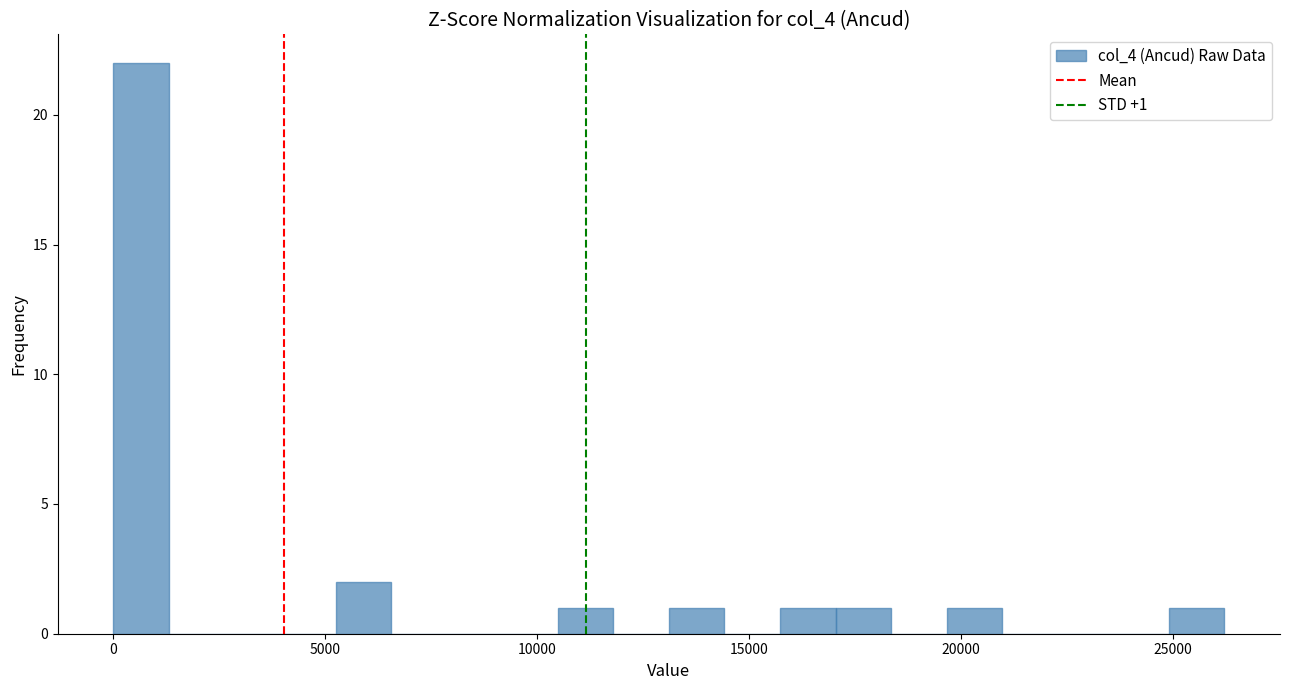

Read against the x-axis, roughly where is the centre of the tallest bar?

500